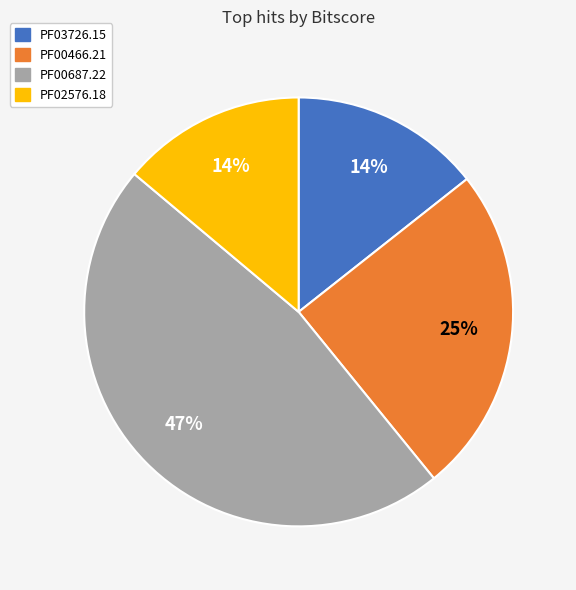

To the nearest percent, what is the difference between the PF00687.22 and PF02576.18 slice percentages?

33%